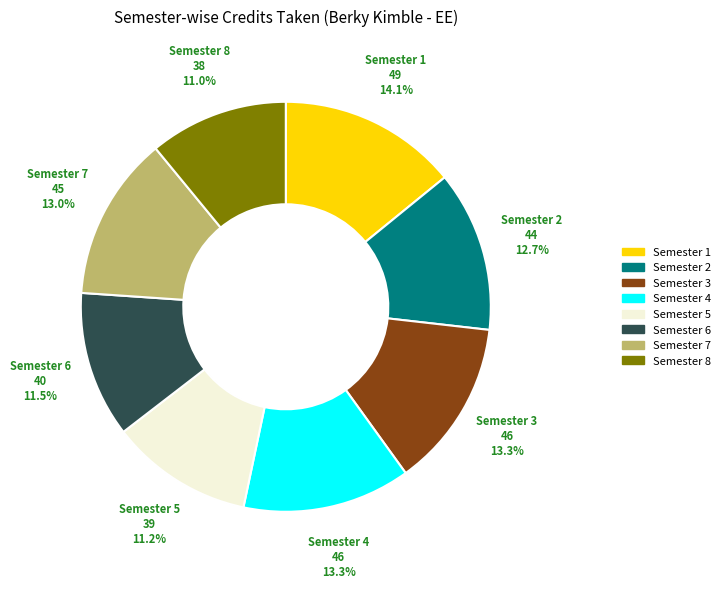

Which category has the biggest portion of the pie?

Semester 1